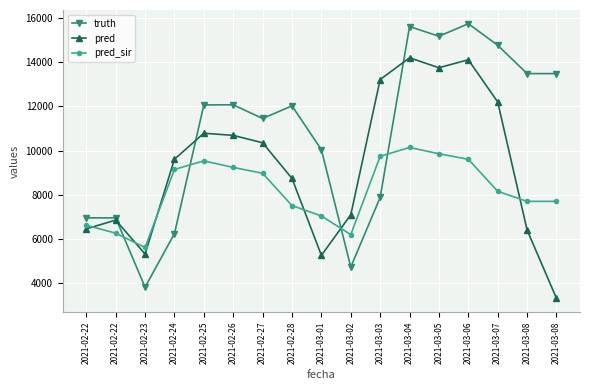

What are all the series names shown in the legend?

truth, pred, pred_sir